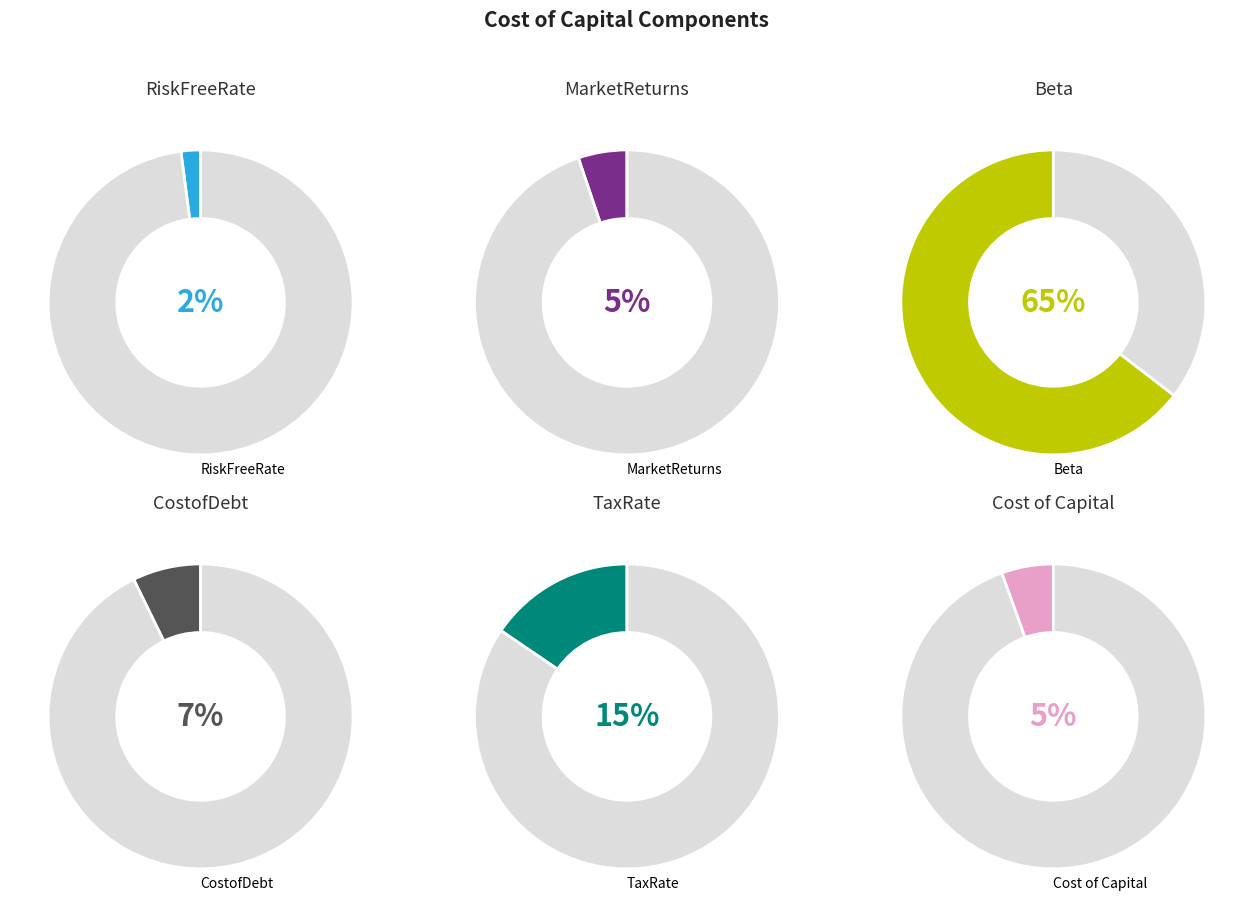

Which has a higher value, RiskFreeRate or TaxRate?

TaxRate